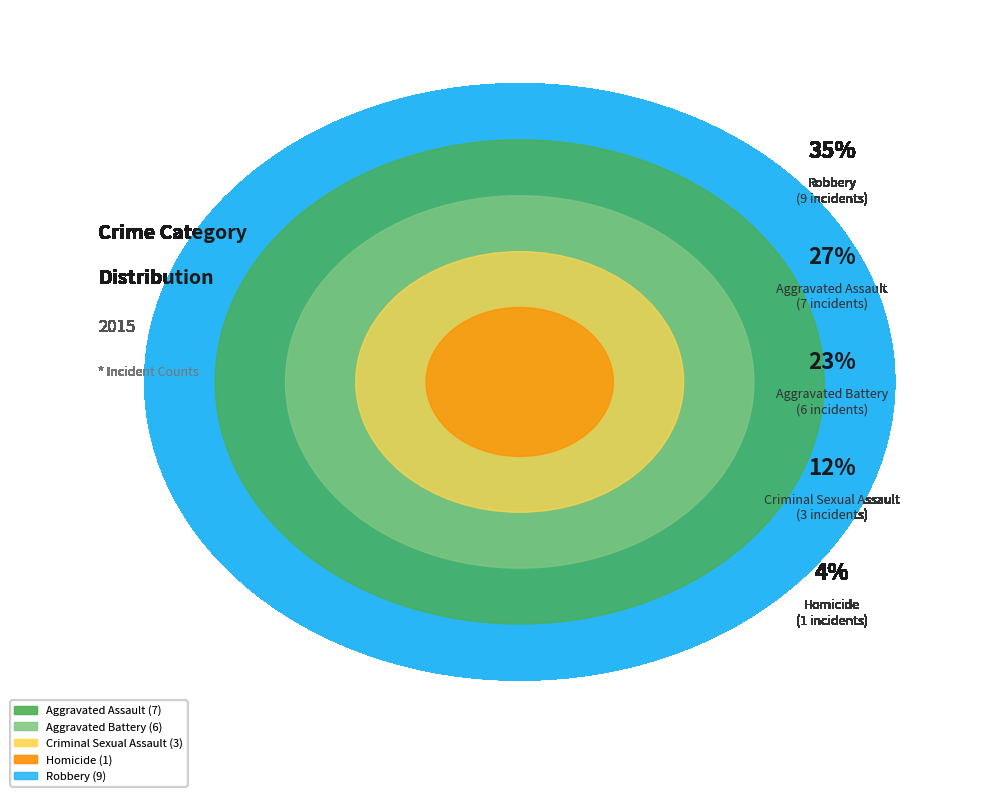

To the nearest percent, what portion does Robbery represent?

35%